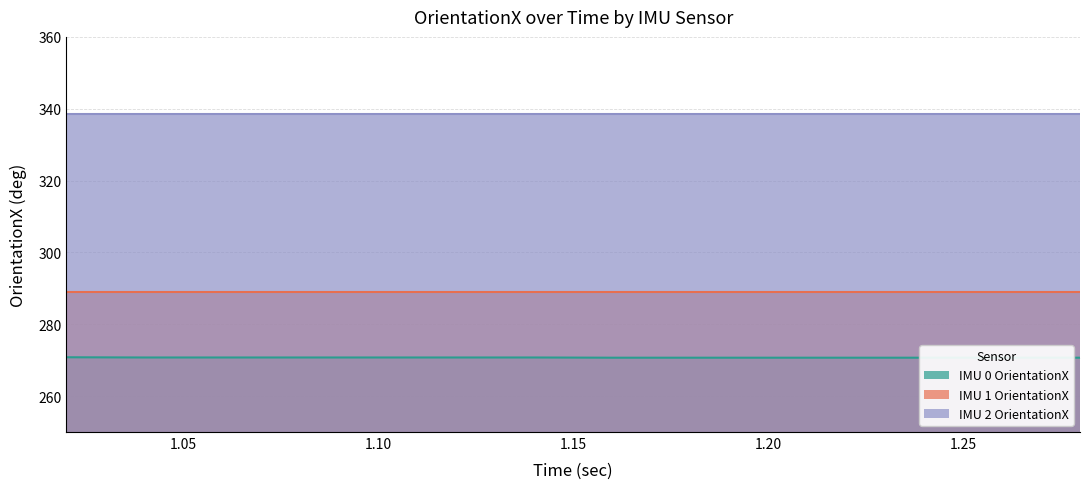

True or false: IMU 0 OrientationX and IMU 1 OrientationX cross at least once.

False